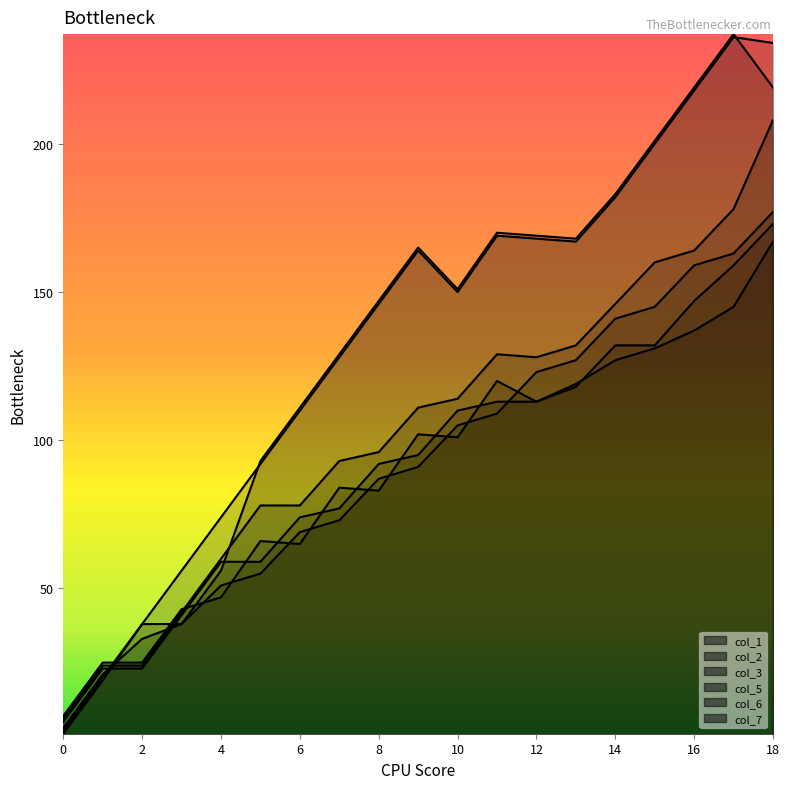

The value of col_5 at 1 is 23. True or false?

True